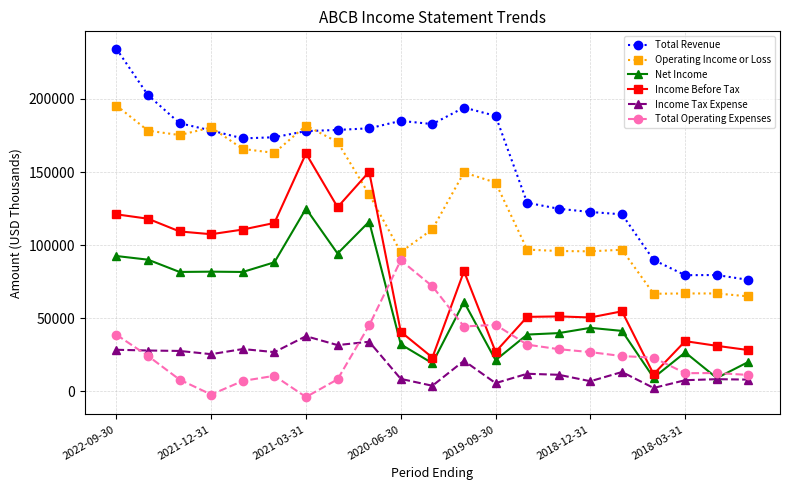

In Income Before Tax, how many points are lower than both neighbors (excluding endpoints)?

6